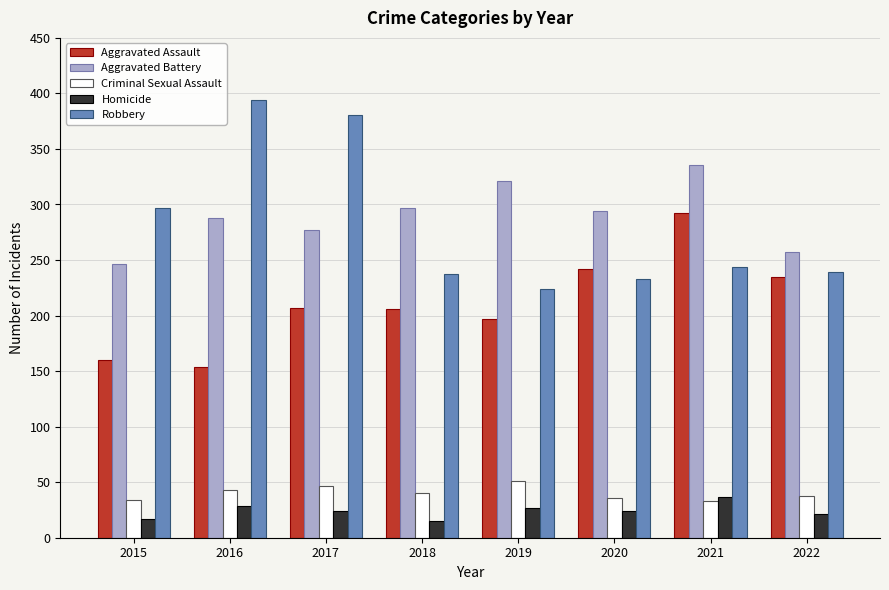

Is the value of Robbery at 2018 greater than the value of Aggravated Assault at 2018?

Yes